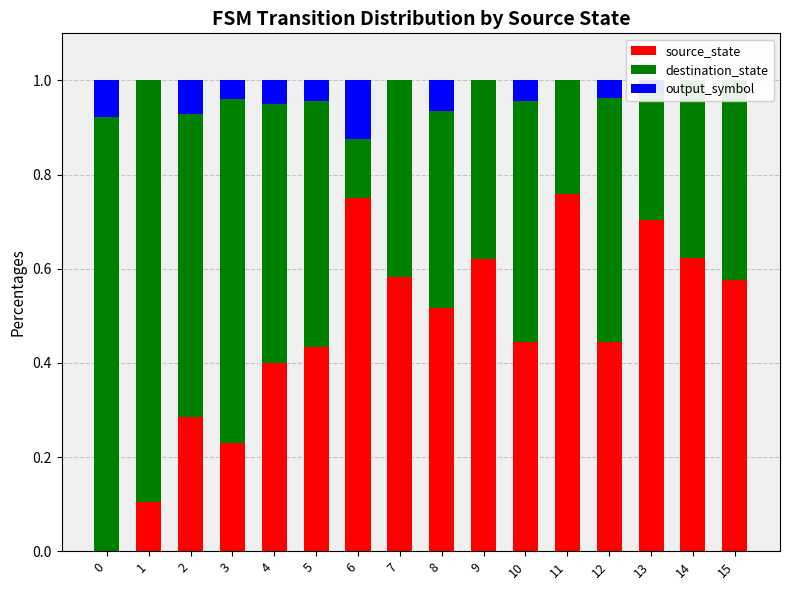

What is the maximum value shown in the chart?

0.9